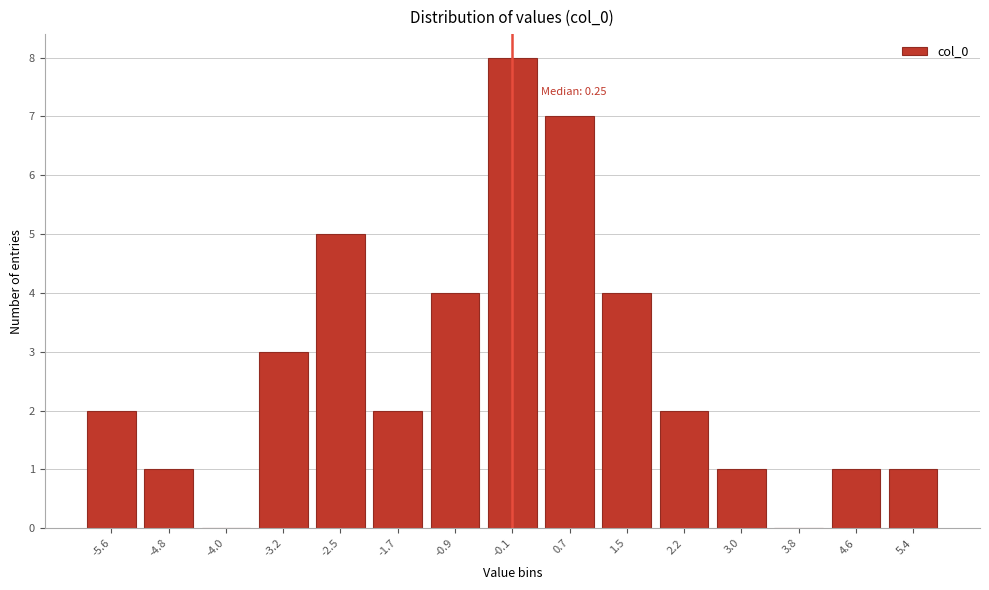

Reading left to right, list all the values displayed in this chart.

-5.6=2	-4.8=1	-4.0=0	-3.2=3	-2.5=5	-1.7=2	-0.9=4	-0.1=8	0.7=7	1.5=4	2.2=2	3.0=1	3.8=0	4.6=1	5.4=1